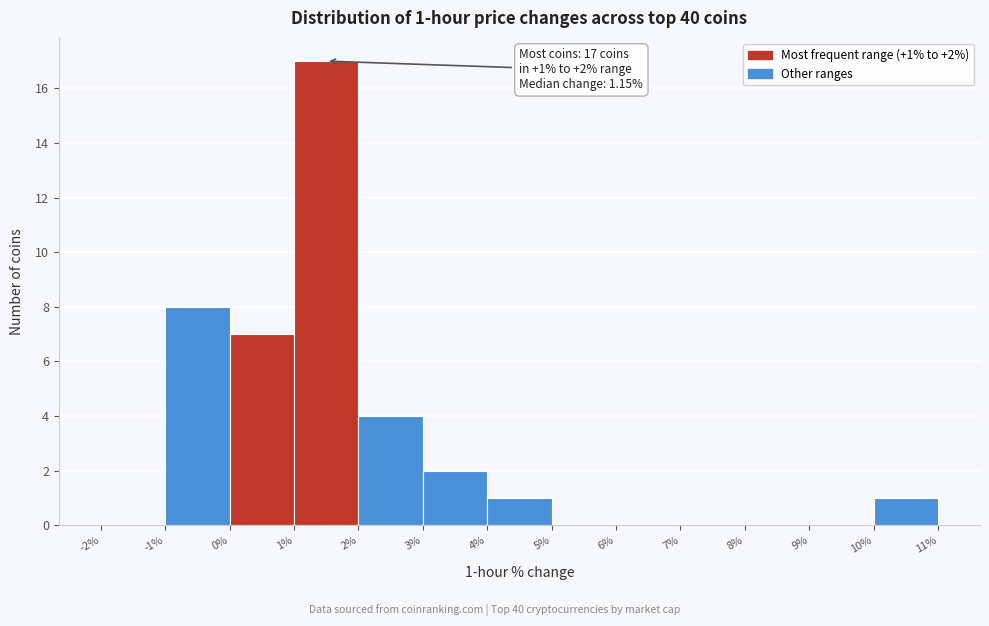

Over which range of the x-axis is the bar tallest?

1% to 2%